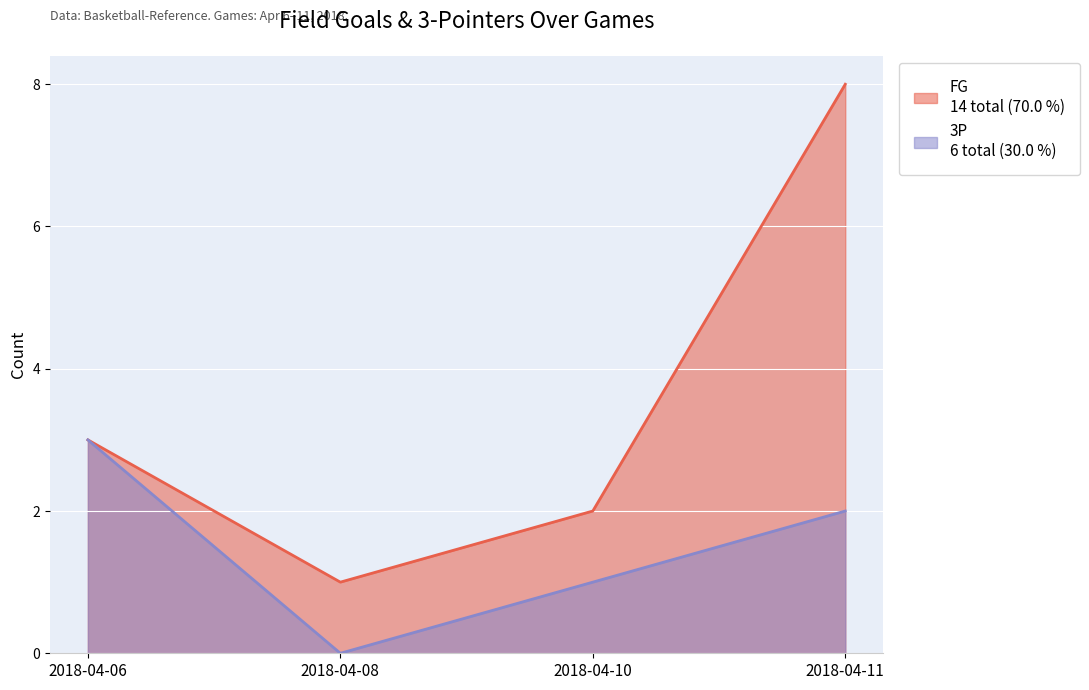

What are all the series names shown in the legend?

FG, 3P